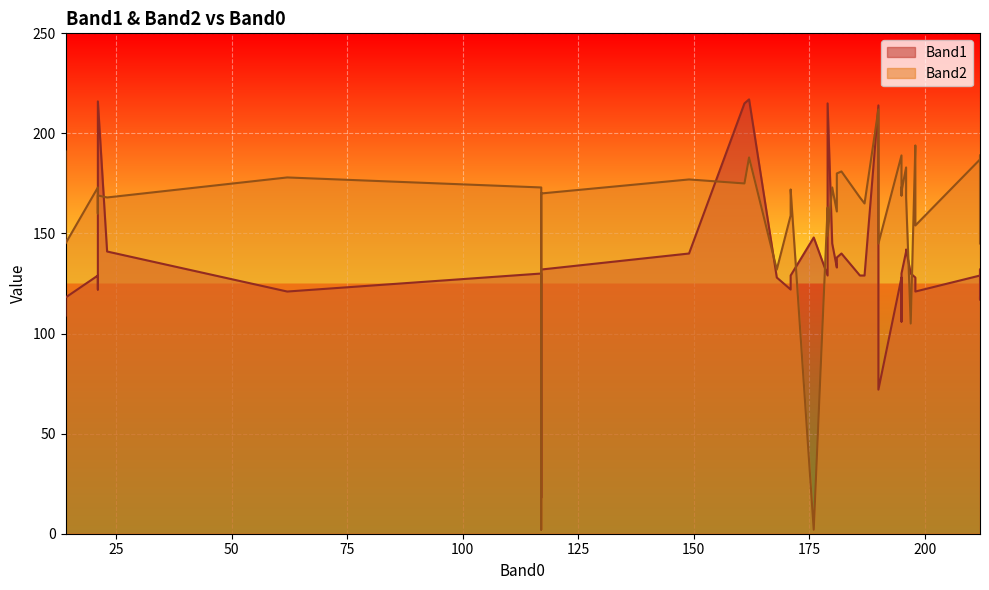

Rank the series by their average value, from highest to lowest.

Band2, Band1